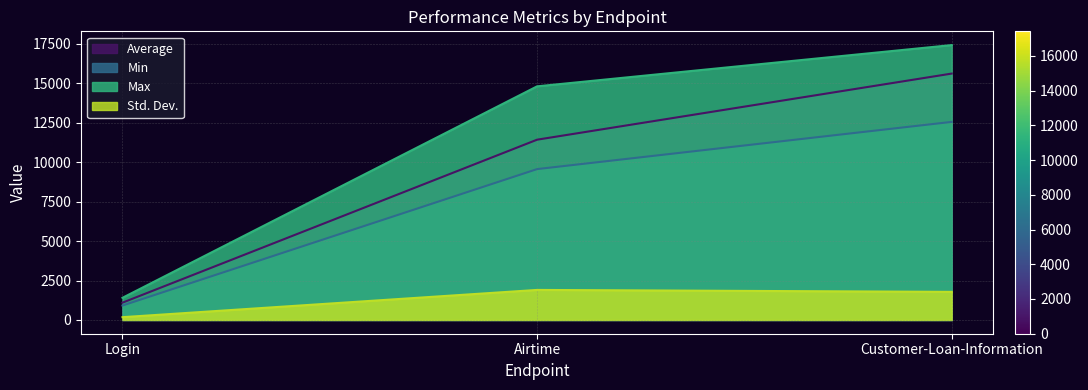

How many lines are shown in the chart?

4